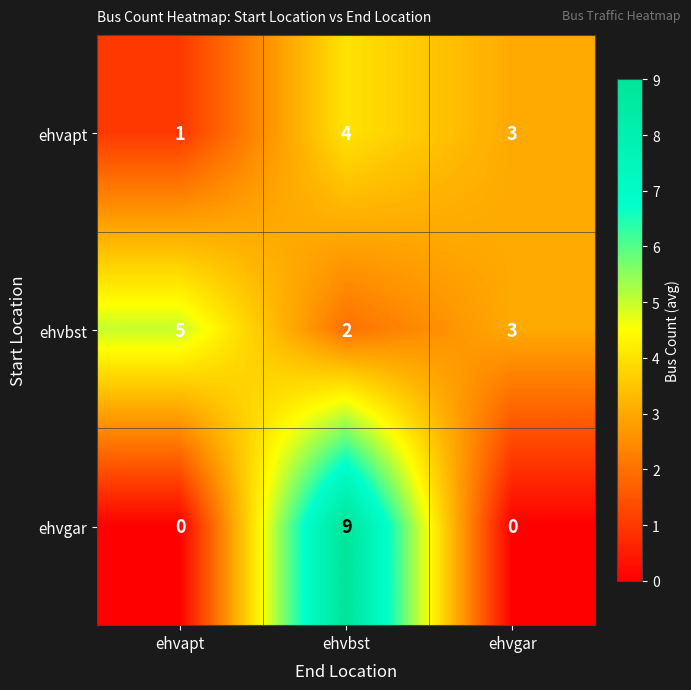

Which series has the largest total across all categories?

ehvbst